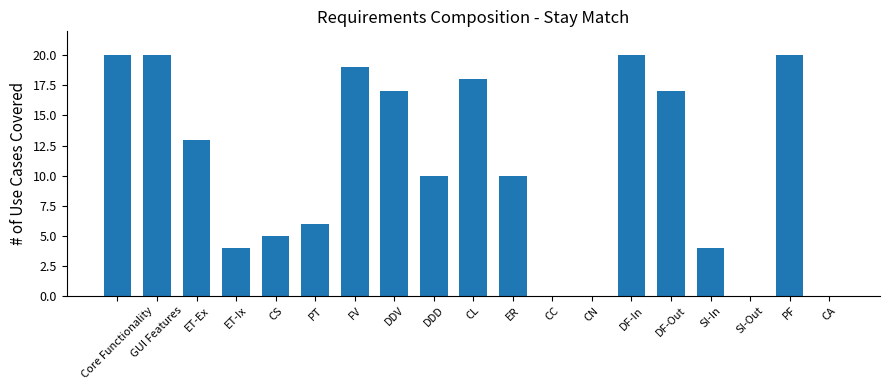

What is the change in value from PT to DDV?

+11